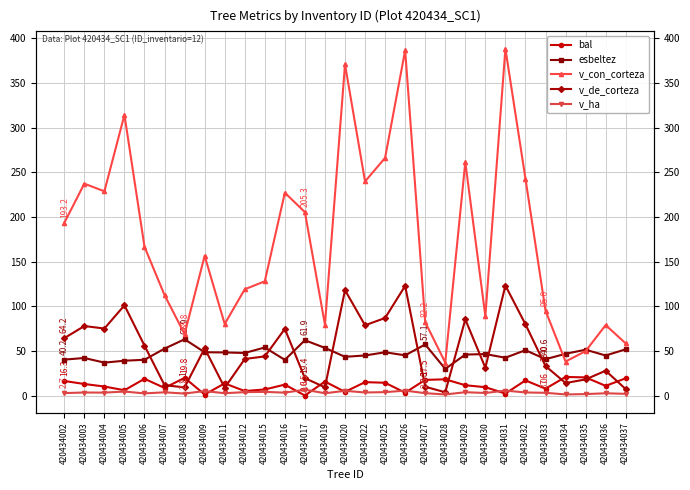

True or false: v_con_corteza has a value of 95.0 at 420434033.

True